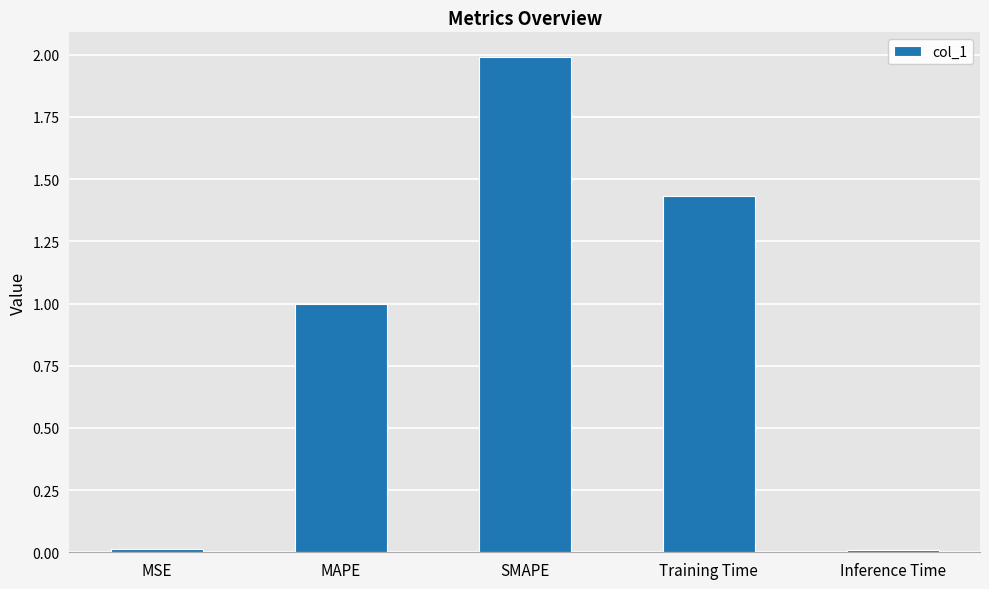

What is the difference between the maximum and minimum values?

2.0